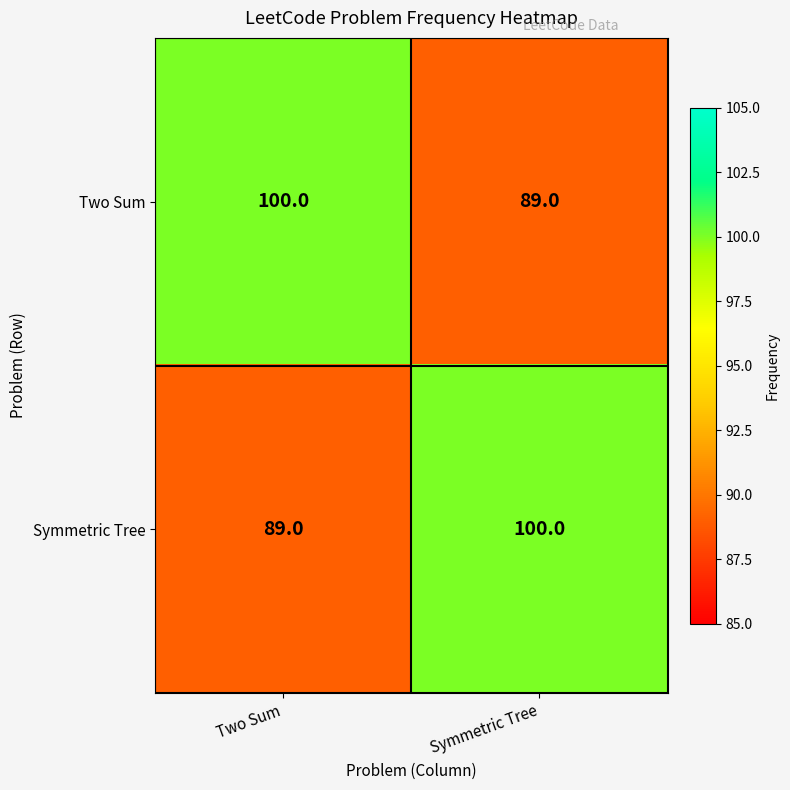

What is the spread (max minus min) of values at Symmetric Tree?

11